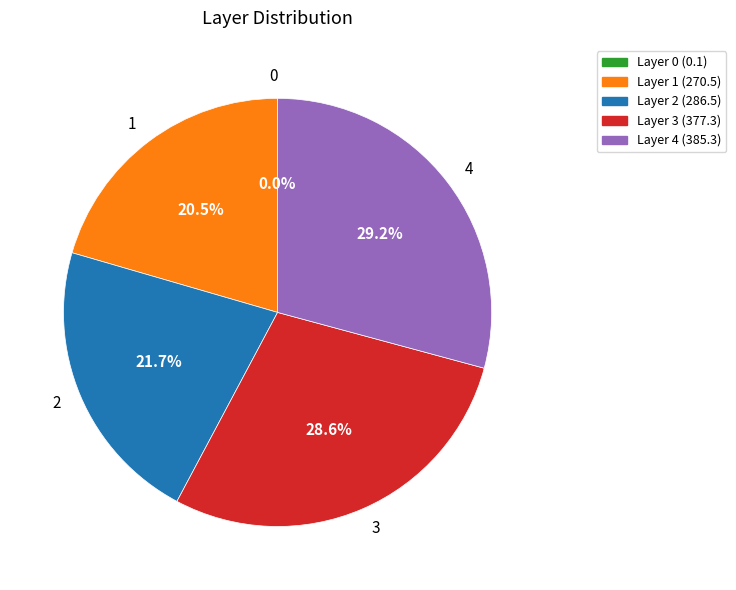

What is the total percentage of 4 and 1?

49.7%